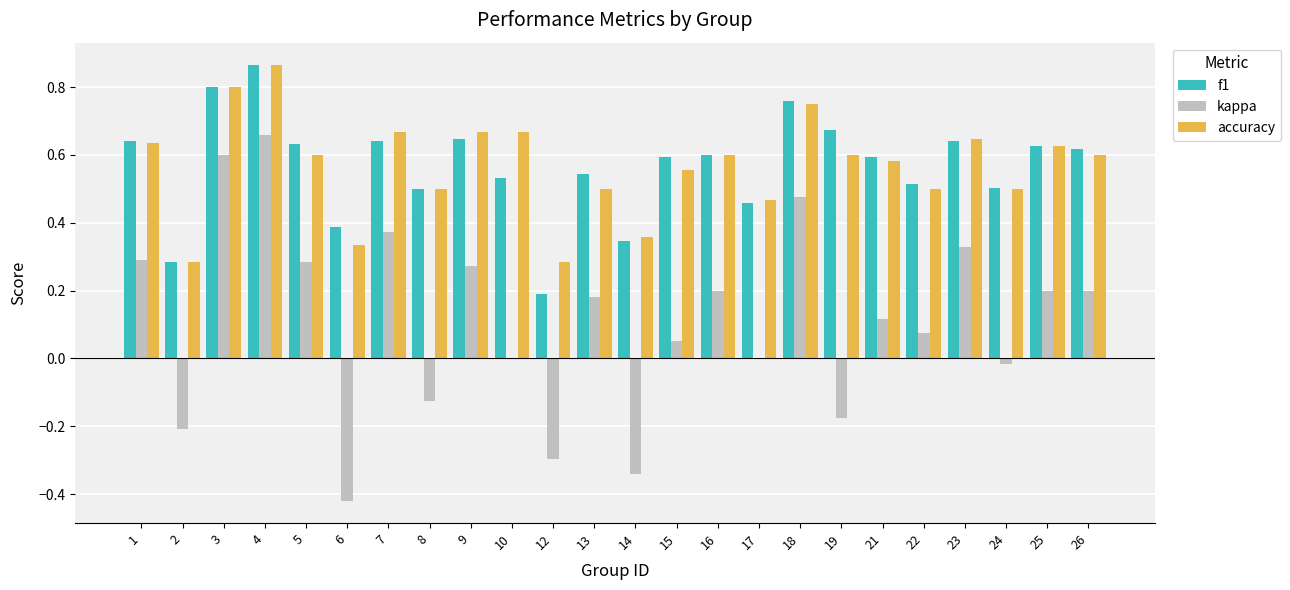

At which category is the sum across all series the highest?

4